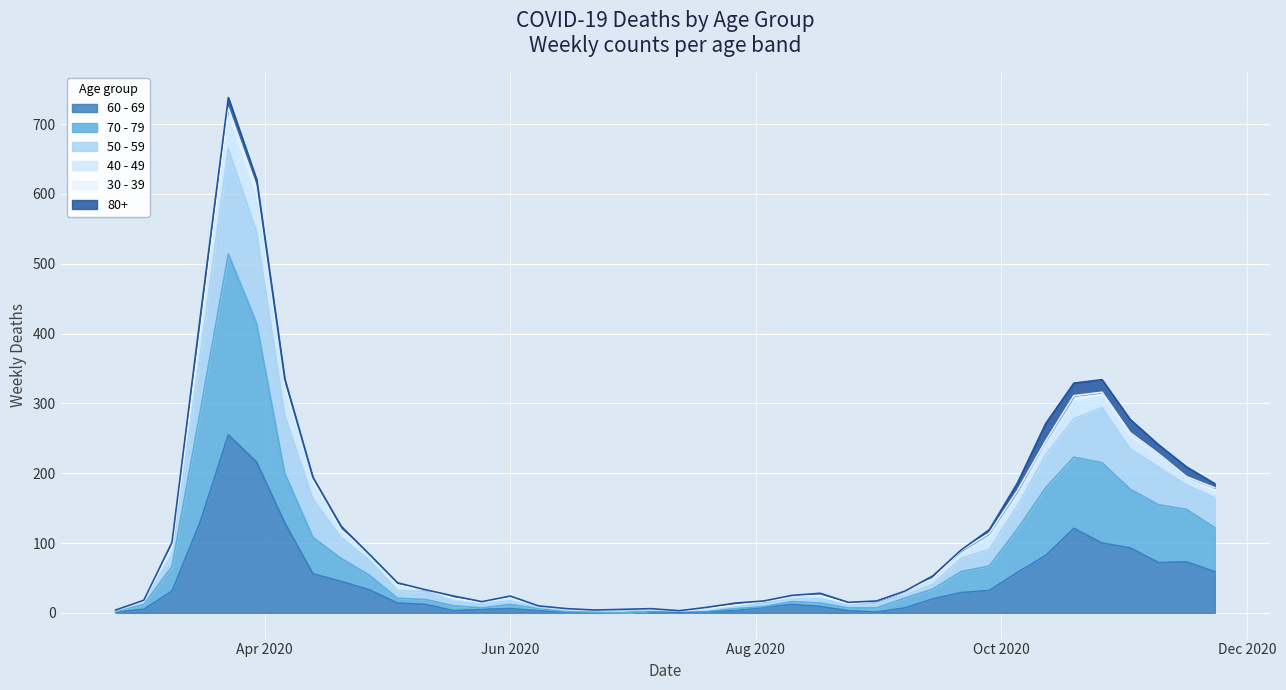

True or false: 50 - 59 and 70 - 79 cross at least once.

False